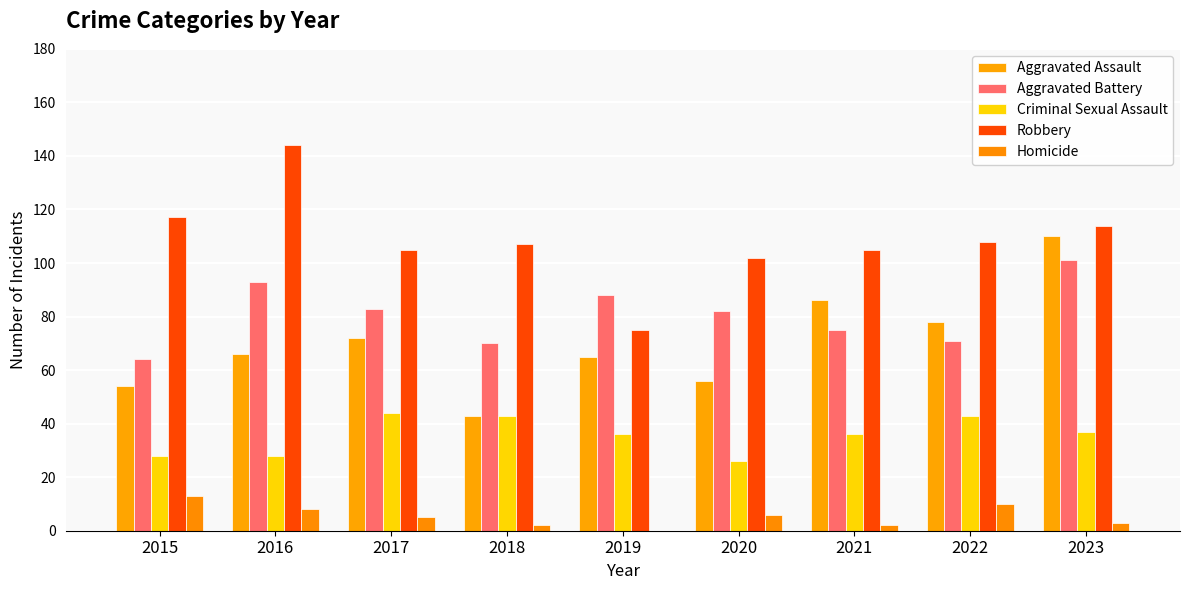

The value of Robbery at 2019 is 132. True or false?

False